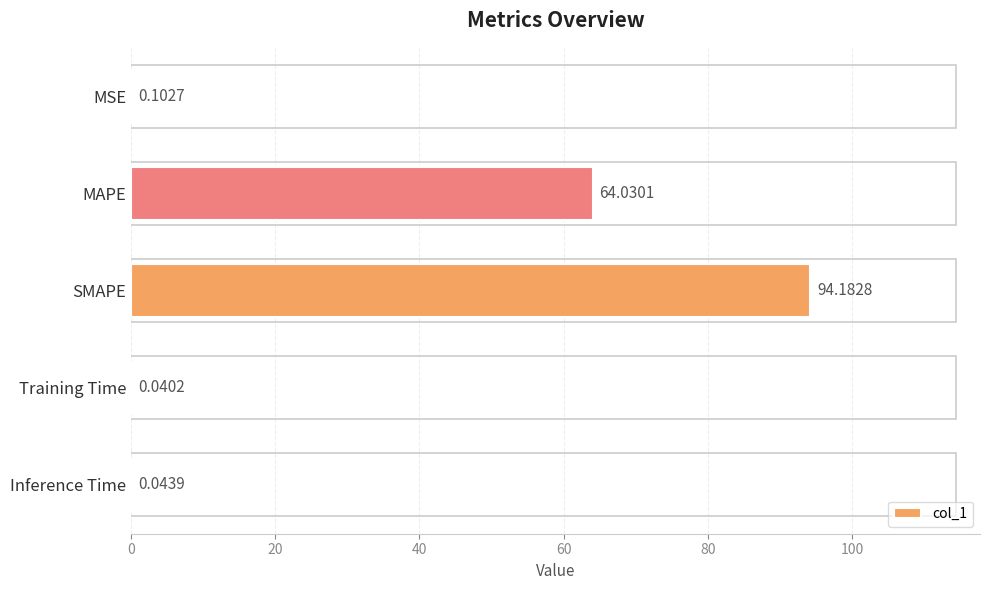

What is the change in value from MAPE to Training Time?

-64.0